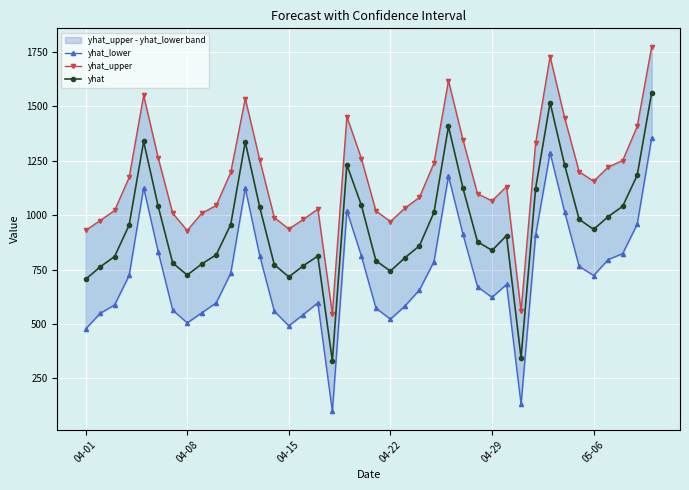

What is the value of the yhat point at the 1st from the left?

705.1